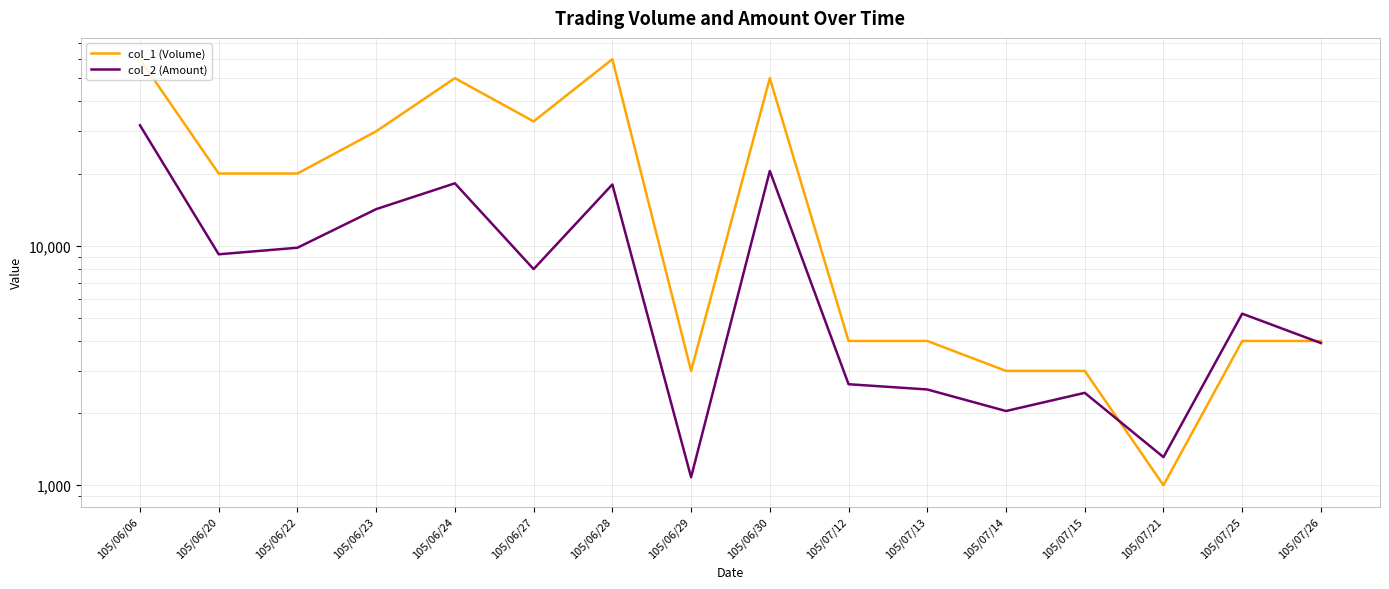

List the series in order of their peak value, lowest first.

col_2 (Amount), col_1 (Volume)